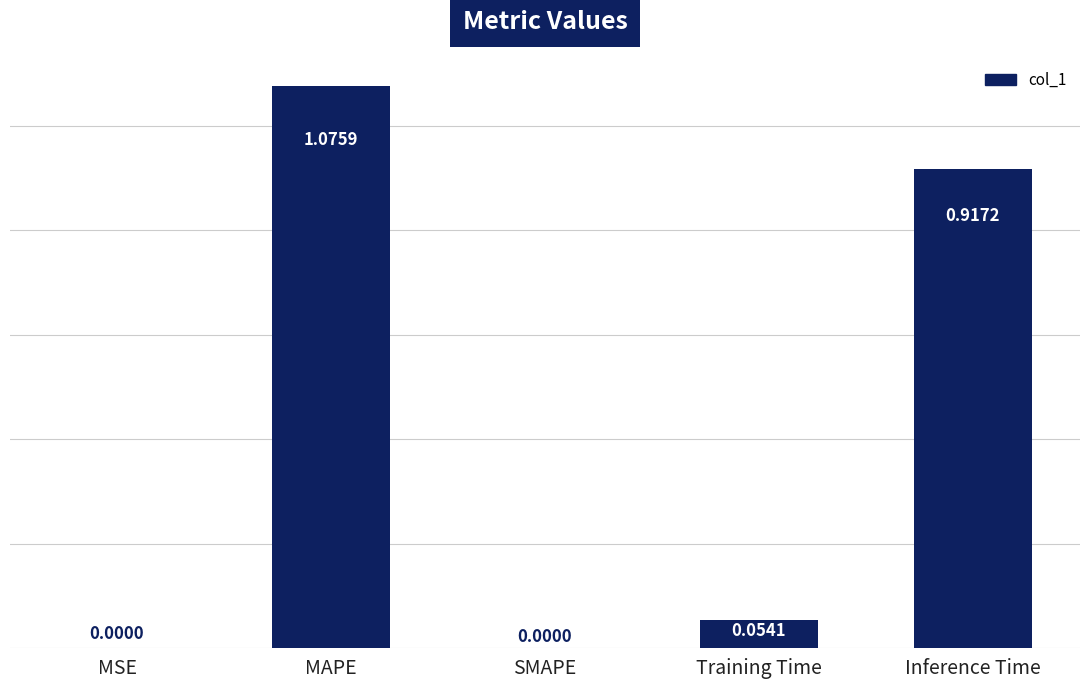

Which category has the highest value across all series?

MAPE